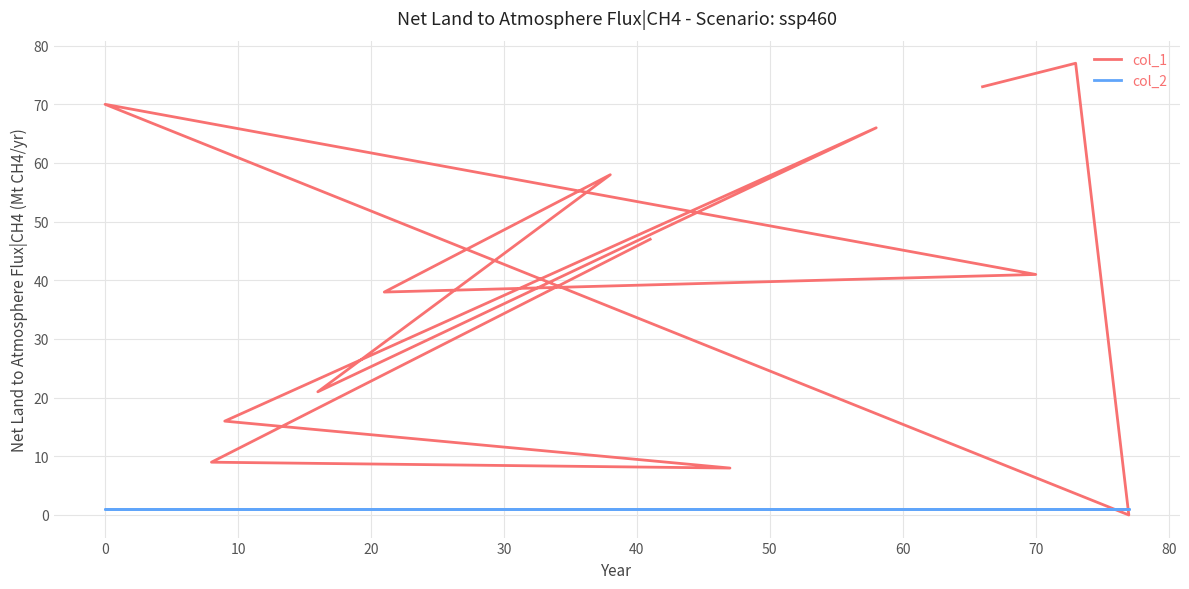

Reading left to right, transcribe all the data shown in this chart.

col_1: 73	77	0	70	41	38	58	21	66	16	8	9	47
col_2: 1	1	1	1	1	1	1	1	1	1	1	1	1